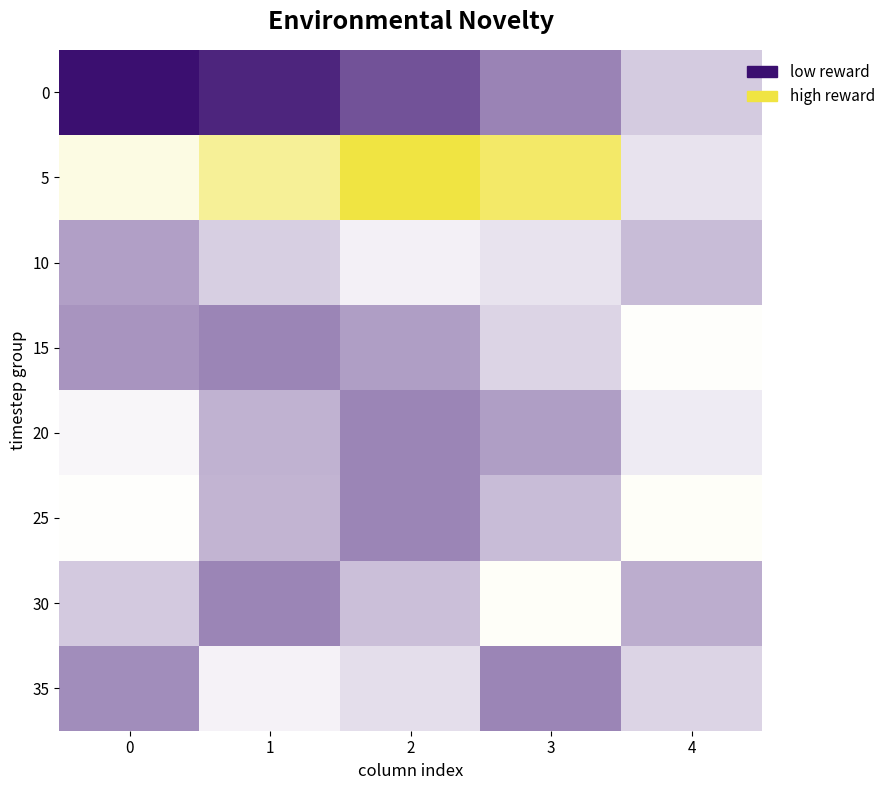

Reading right to left, list all the values displayed in this chart.

0: 4=-0.1	3=-0.1	2=-0.1	1=-0.1	0=-0.2
5: 4=-0.1	3=-0.0	2=-0.0	1=-0.1	0=-0.1
10: 4=-0.1	3=-0.1	2=-0.1	1=-0.1	0=-0.1
15: 4=-0.1	3=-0.1	2=-0.1	1=-0.1	0=-0.1
20: 4=-0.1	3=-0.1	2=-0.1	1=-0.1	0=-0.1
25: 4=-0.1	3=-0.1	2=-0.1	1=-0.1	0=-0.1
30: 4=-0.1	3=-0.1	2=-0.1	1=-0.1	0=-0.1
35: 4=-0.1	3=-0.1	2=-0.1	1=-0.1	0=-0.1